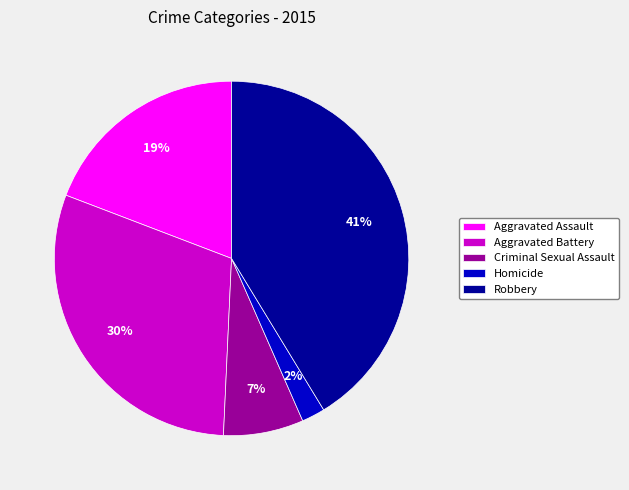

To the nearest percent, what is the difference between the Homicide and Criminal Sexual Assault slice percentages?

5%